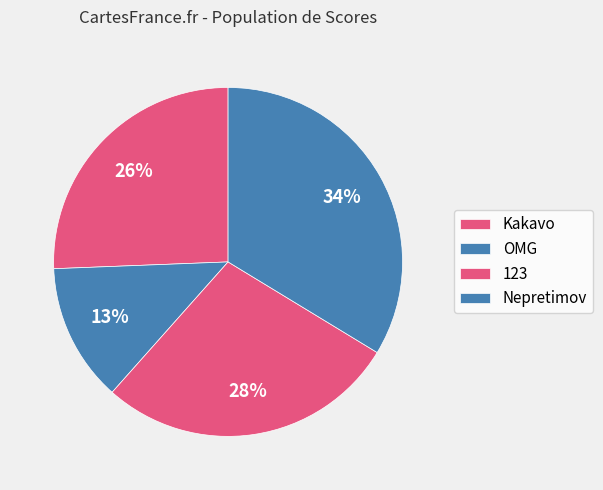

Count the number of slices in the pie.

4